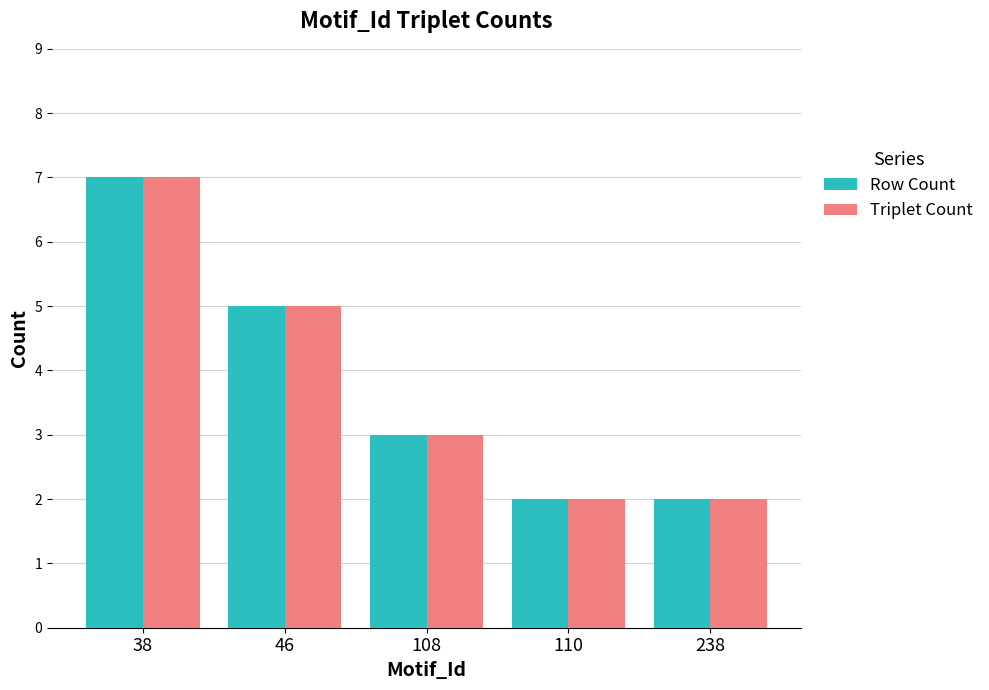

What is the smallest value displayed?

2